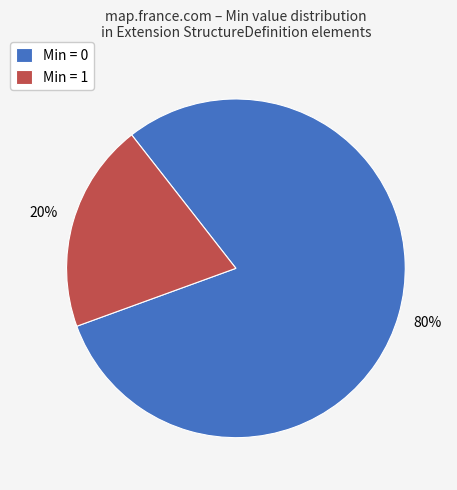

Count the number of slices in the pie.

2